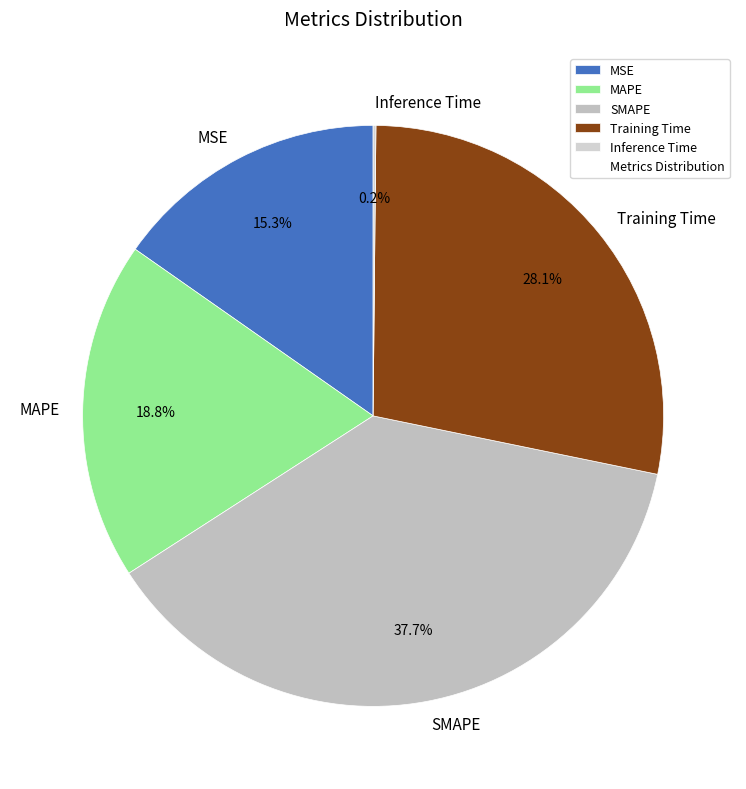

To the nearest percent, what is the average slice percentage?

20%